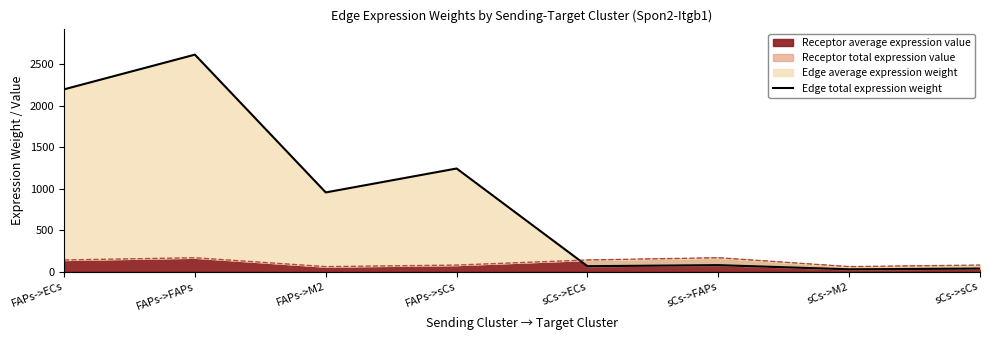

What is the value of the 7th point from the left?

29.0